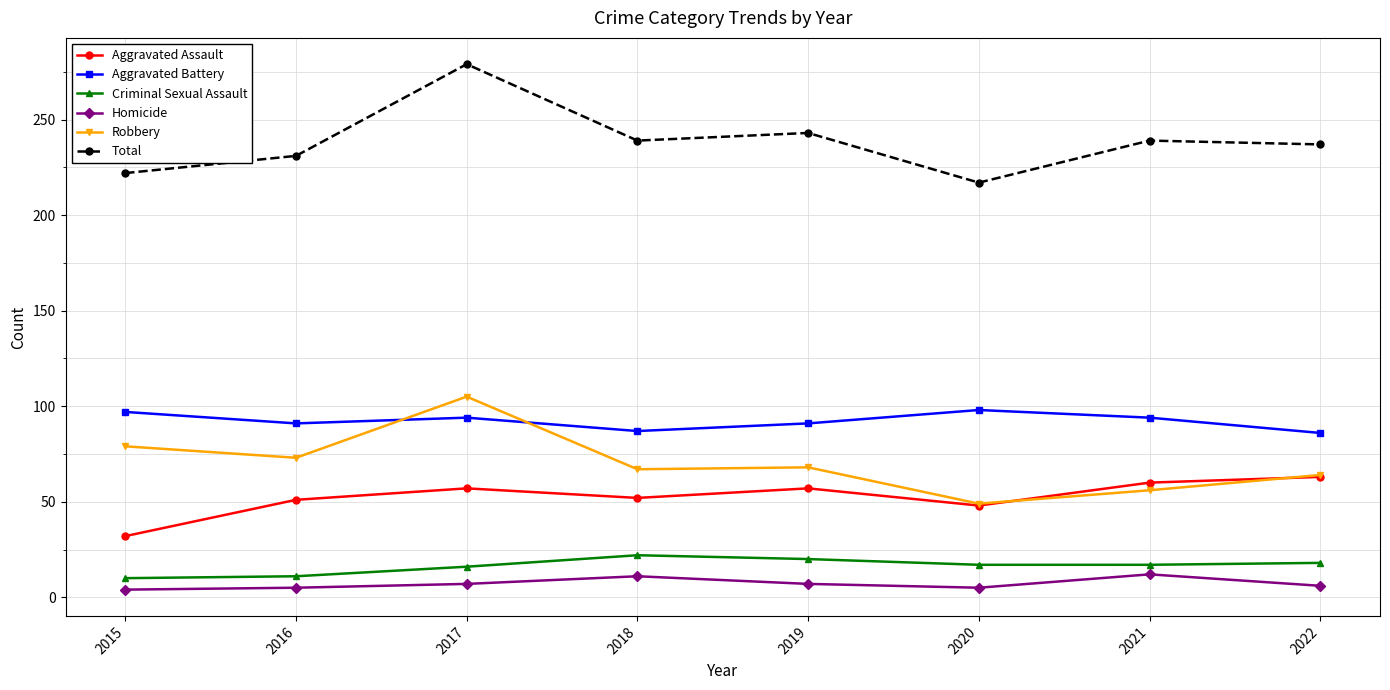

Does the chart display data point markers on the line(s)?

Yes